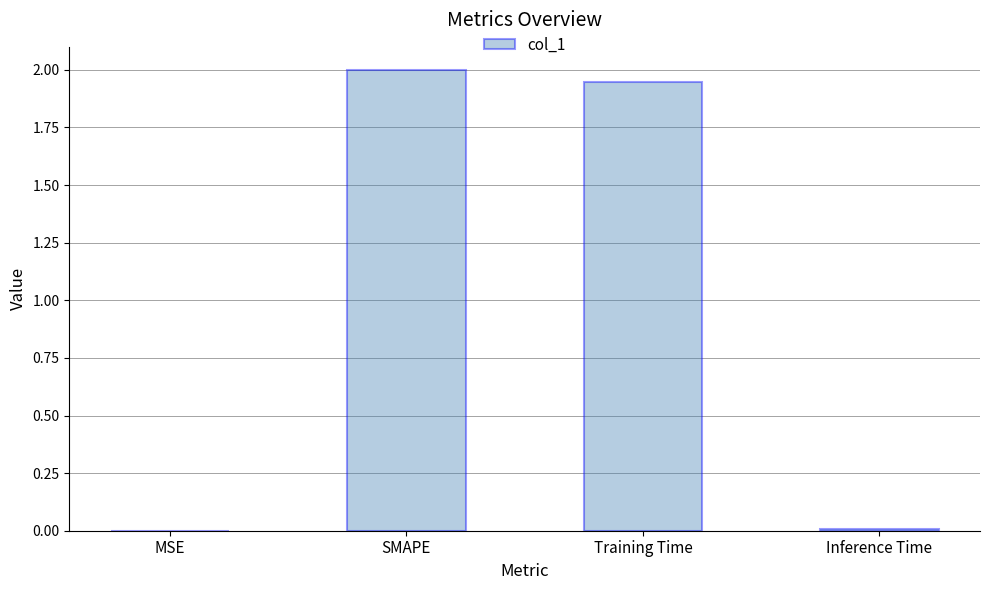

Which has a higher value, MSE or SMAPE?

SMAPE